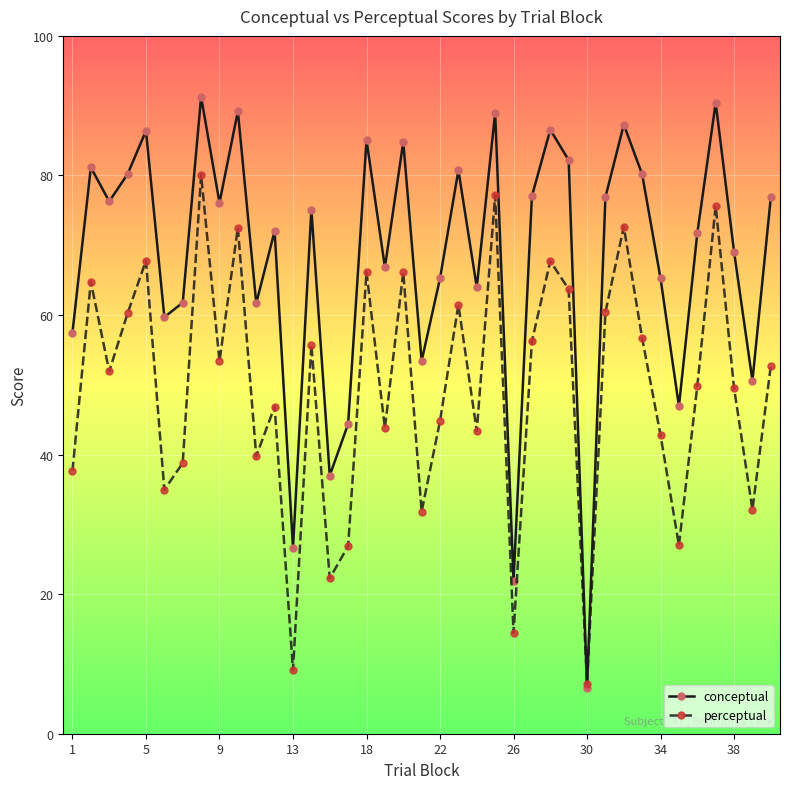

Which series has the widest spread of values?

conceptual